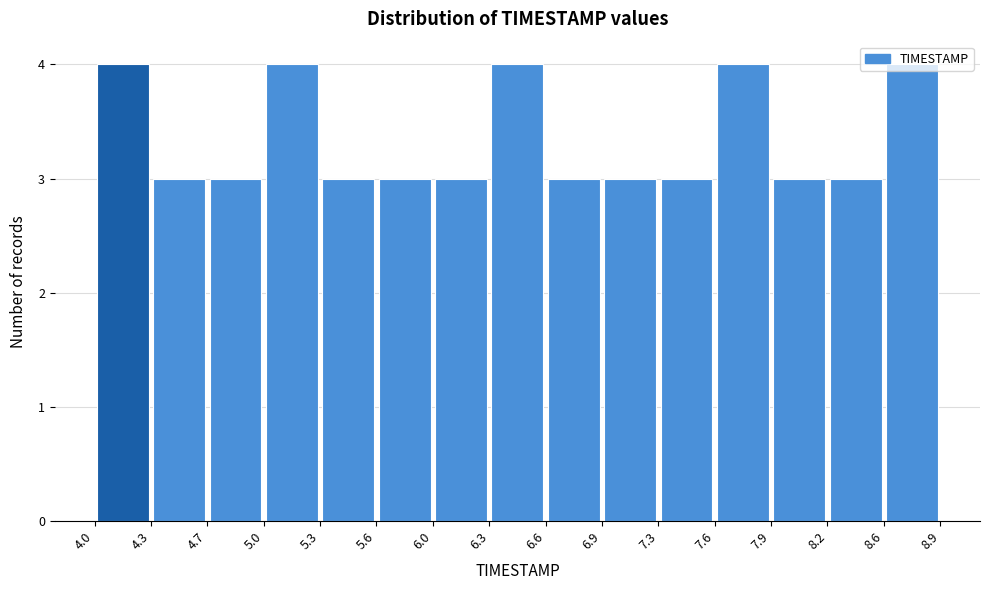

Reading left to right, list every bar in this chart as the range it spans on the x-axis followed by its height. The values are not printed on the chart, so give them approximately, as read against the axis.

4.0 to 4.3: 4
4.3 to 4.7: 3
4.7 to 5.0: 3
5.0 to 5.3: 4
5.3 to 5.6: 3
5.6 to 6.0: 3
6.0 to 6.3: 3
6.3 to 6.6: 4
6.6 to 6.9: 3
6.9 to 7.3: 3
7.3 to 7.6: 3
7.6 to 7.9: 4
7.9 to 8.2: 3
8.2 to 8.6: 3
8.6 to 8.9: 4